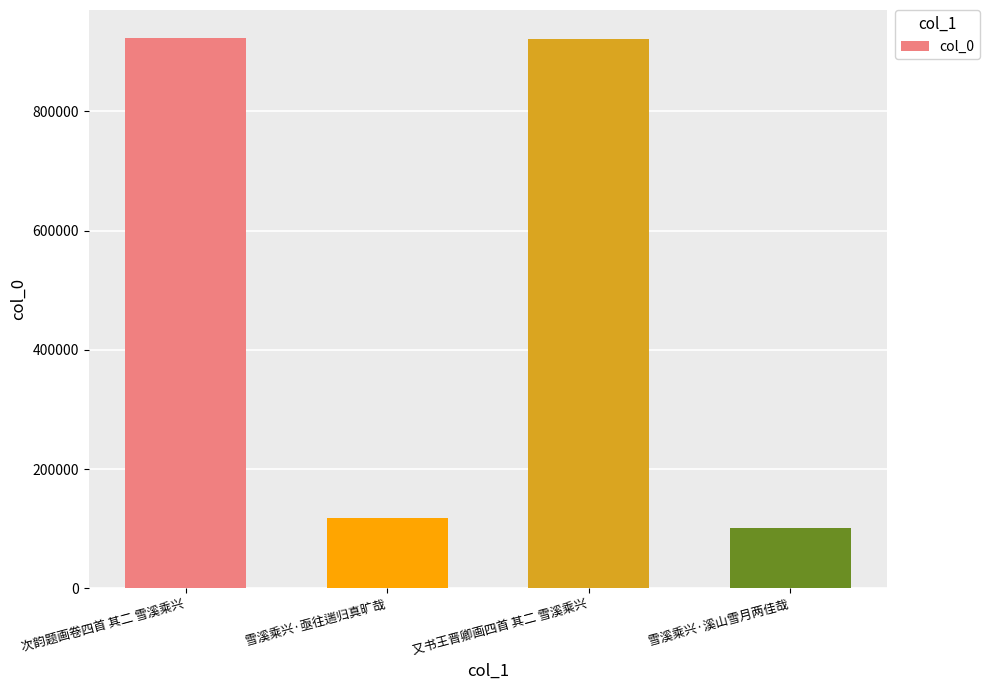

What is the sum of the values at 次韵题画卷四首 其二 雪溪乘兴 and 又书王晋卿画四首 其二 雪溪乘兴?

1845369